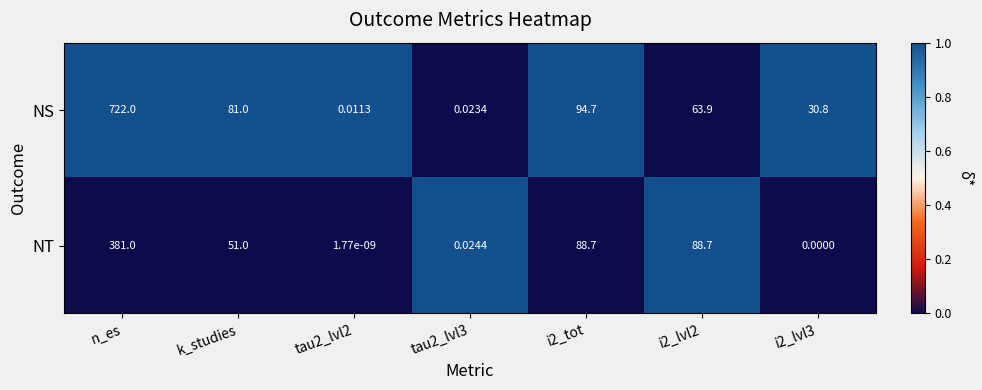

Which series has the largest range (max minus min)?

NS